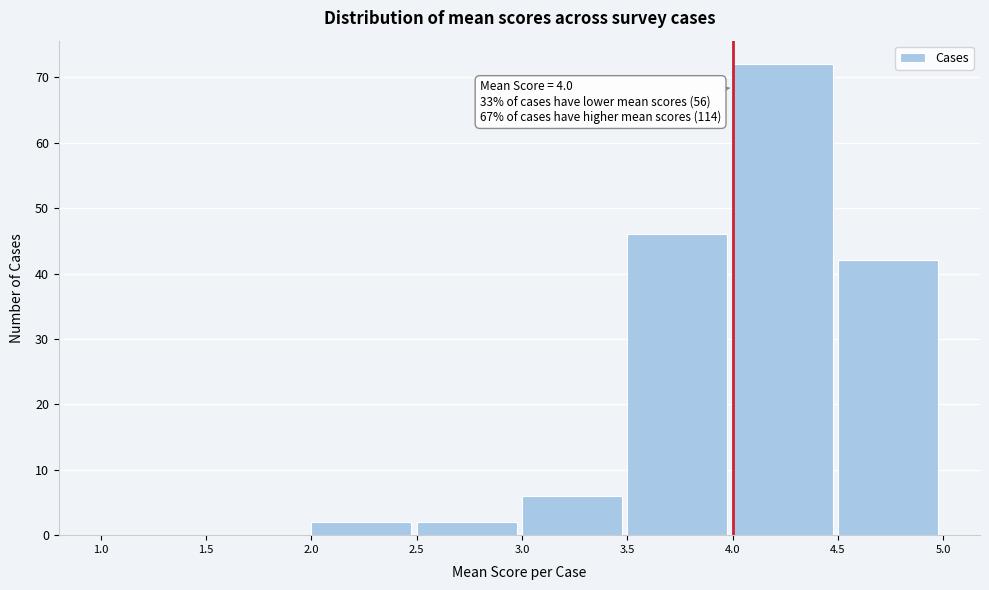

Over which range of the x-axis is the bar tallest?

4.0 to 4.5